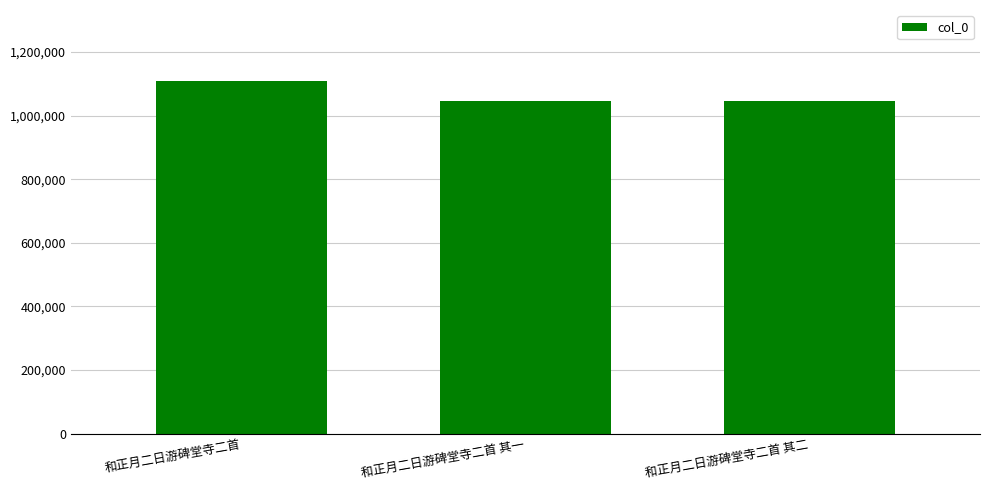

What is the minimum value shown in the chart?

1045859